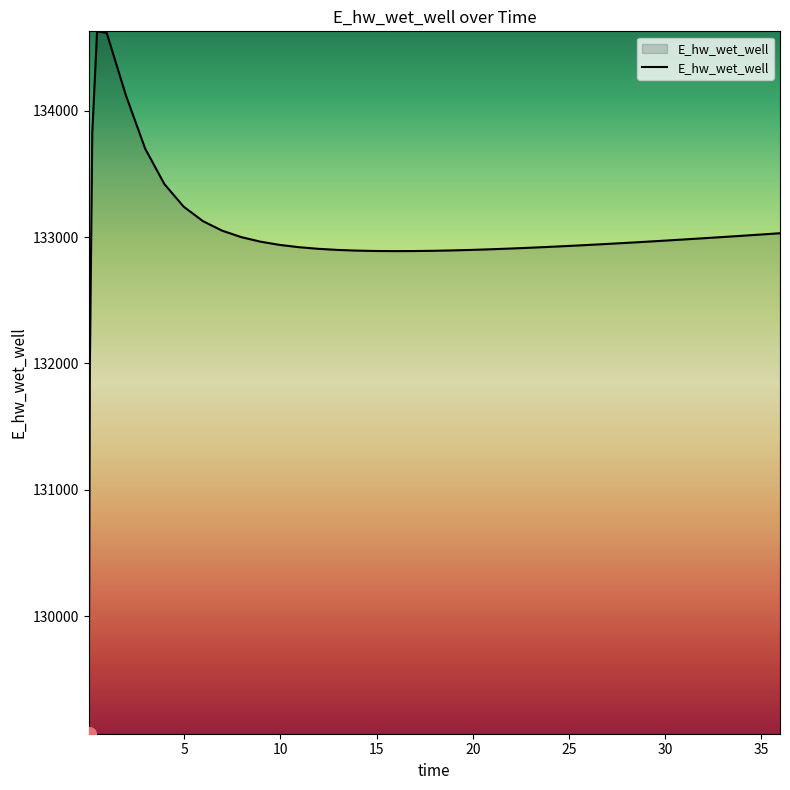

What is the difference between the maximum and minimum values?

5557.7